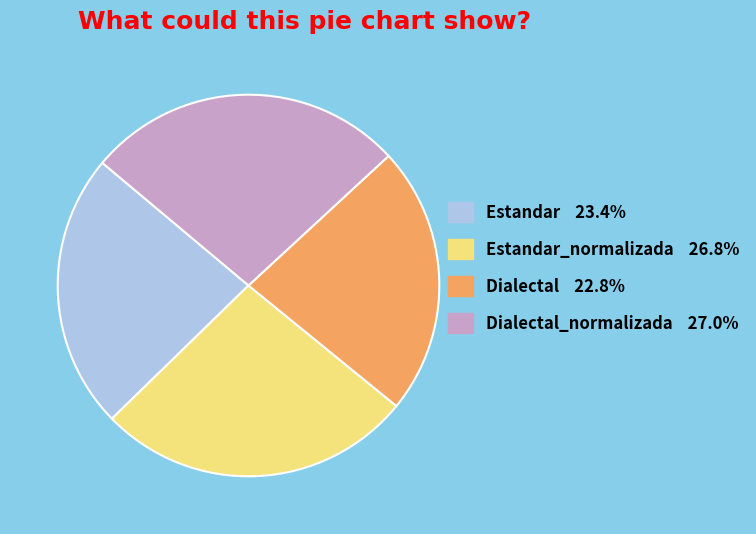

Is the sum of Dialectal_normalizada 27.0% and Estandar_normalizada 26.8% greater than half?

Yes